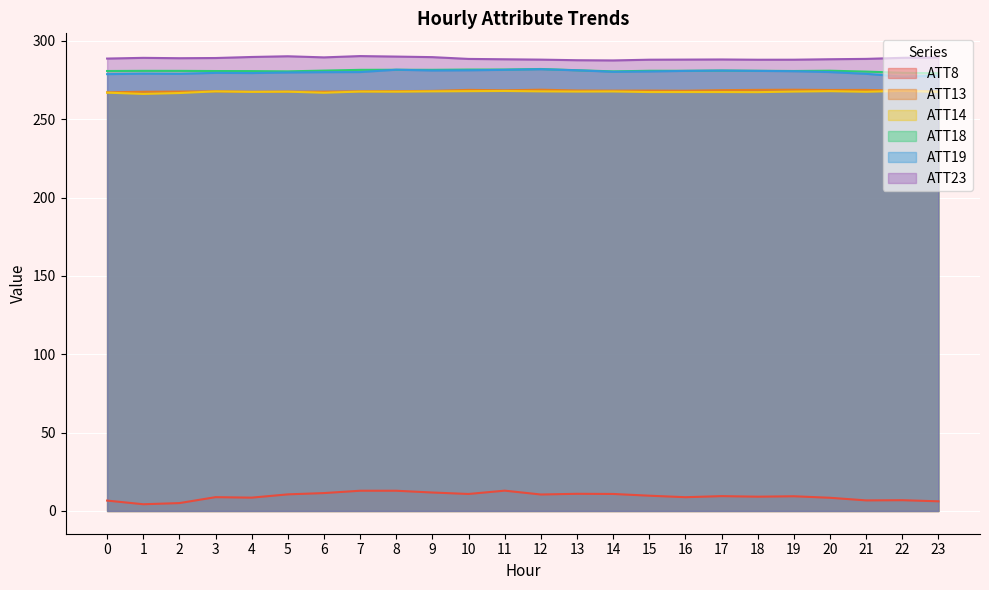

List the labels in order of ATT19 value, smallest first.

22, 23, 0, 2, 21, 1, 4, 3, 5, 6, 7, 20, 14, 15, 19, 16, 18, 17, 9, 10, 13, 11, 8, 12